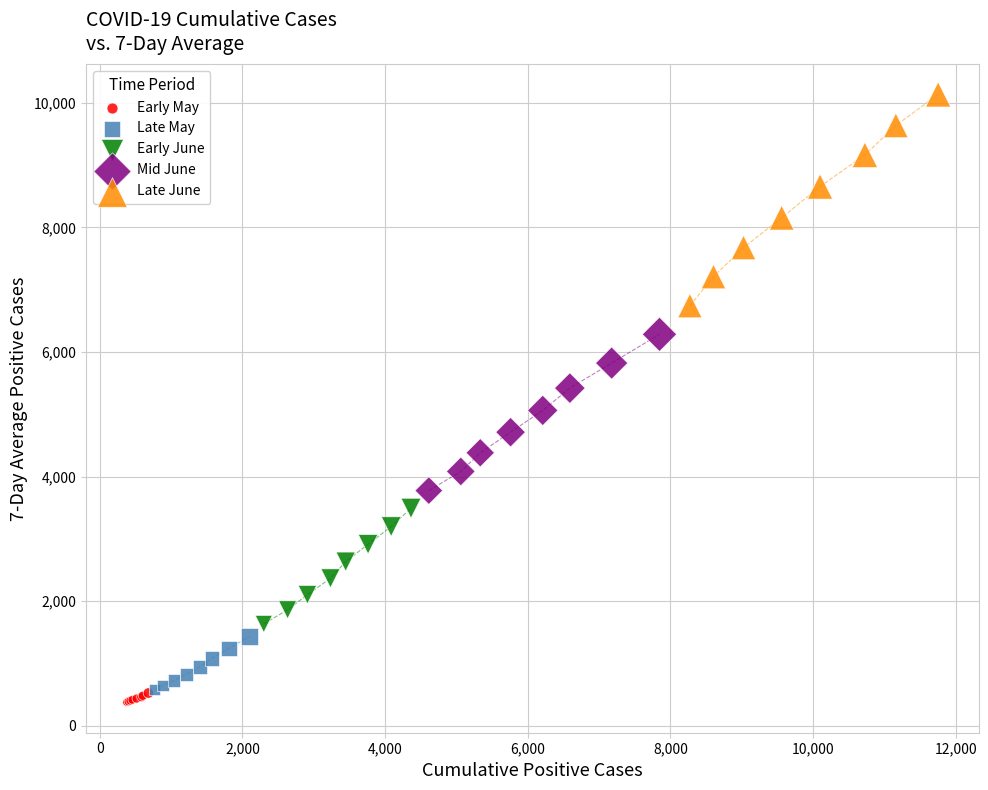

Which series contains the highest Y value?

Late June